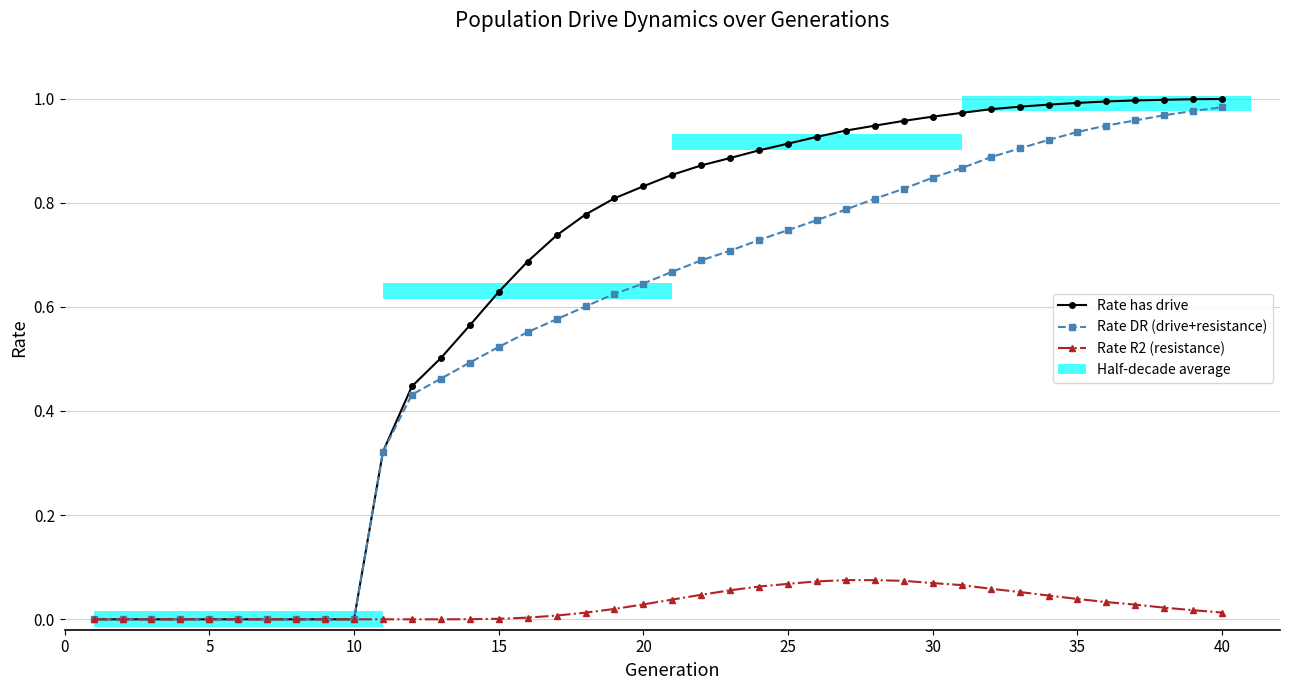

Reading right to left, list all the values displayed in this chart.

Rate has drive: 1.0	1.0	1.0	1.0	1.0	1.0	1.0	1.0	1.0	1.0	1.0	1.0	0.9	0.9	0.9	0.9	0.9	0.9	0.9	0.9	0.8	0.8	0.8	0.7	0.7	0.6	0.6	0.5	0.4	0.3	0.0	0.0	0.0	0.0	0.0	0.0	0.0	0.0	0.0	0.0
Rate DR (drive+resistance): 1.0	1.0	1.0	1.0	0.9	0.9	0.9	0.9	0.9	0.9	0.8	0.8	0.8	0.8	0.8	0.7	0.7	0.7	0.7	0.7	0.6	0.6	0.6	0.6	0.6	0.5	0.5	0.5	0.4	0.3	0.0	0.0	0.0	0.0	0.0	0.0	0.0	0.0	0.0	0.0
Rate R2 (resistance): 0.0	0.0	0.0	0.0	0.0	0.0	0.0	0.1	0.1	0.1	0.1	0.1	0.1	0.1	0.1	0.1	0.1	0.1	0.0	0.0	0.0	0.0	0.0	0.0	0.0	0.0	0.0	0.0	0.0	0.0	0.0	0.0	0.0	0.0	0.0	0.0	0.0	0.0	0.0	0.0